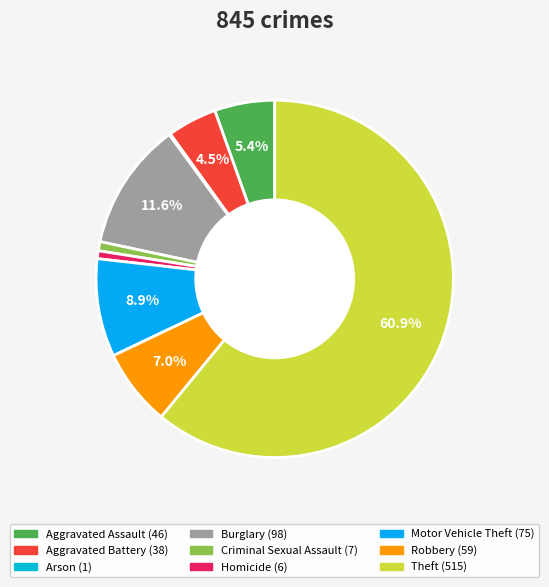

Count the number of slices in the pie.

9